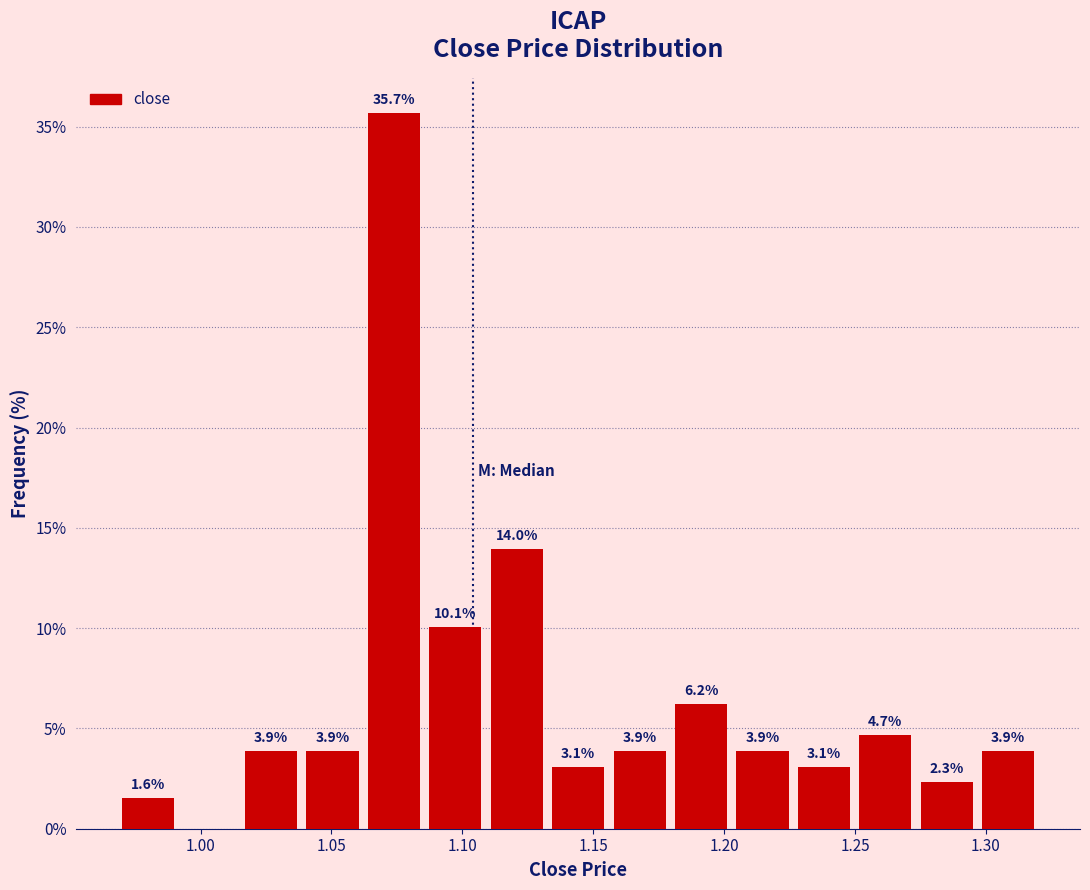

Over which range of the x-axis is the bar tallest?

1.065 to 1.085